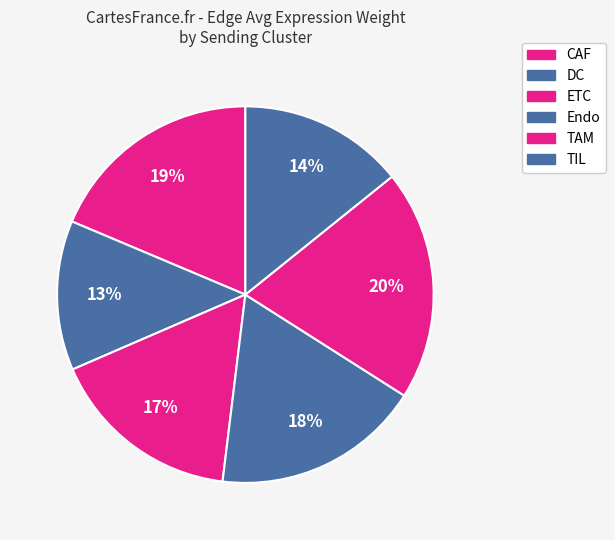

Which has a higher value, CAF or TAM?

TAM